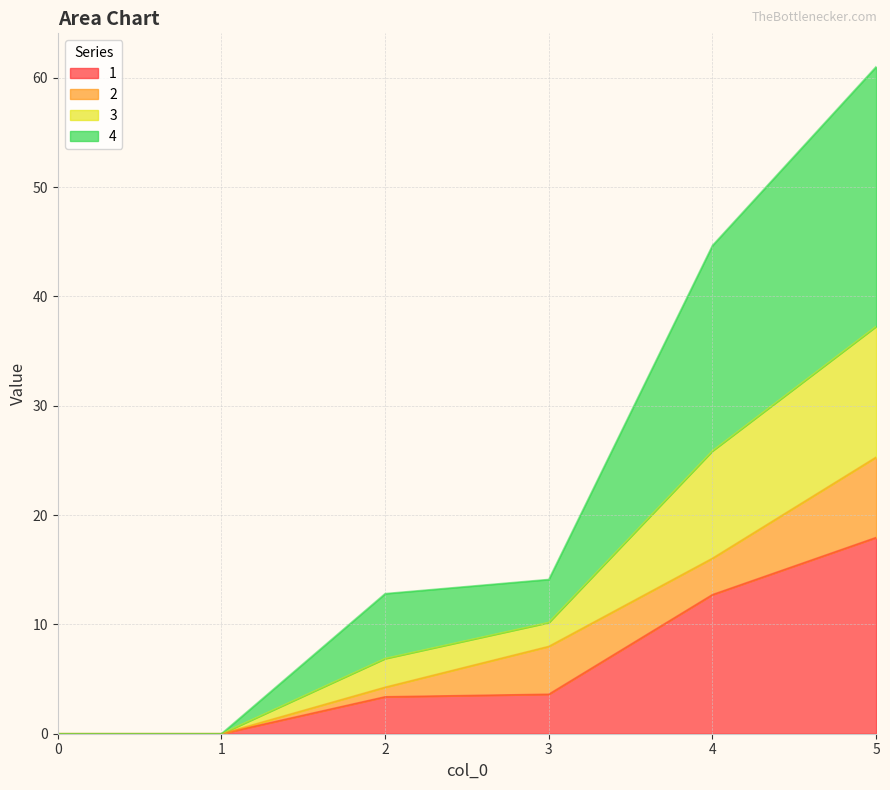

At which category is the sum across all series the highest?

5